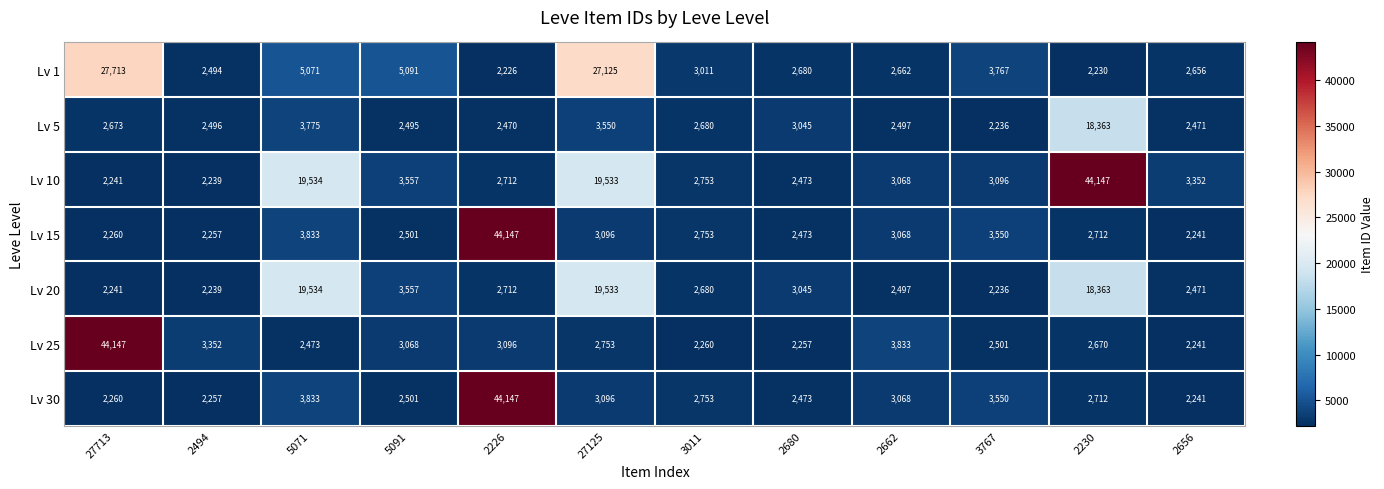

At which label does Lv 15 first exceed 2753?

5071